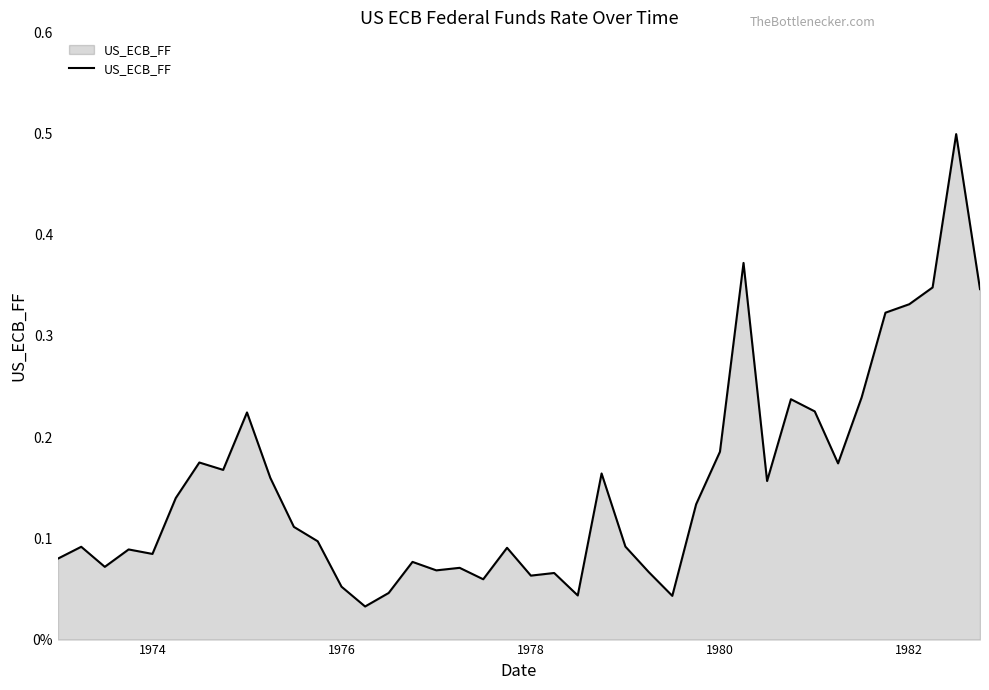

Is this an area chart (filled region under the line)?

Yes